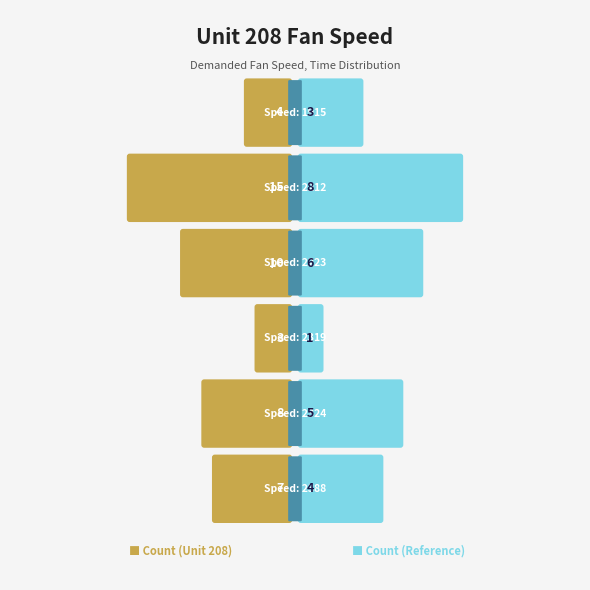

The value of Comparison at 2388 is 5.7. True or false?

False